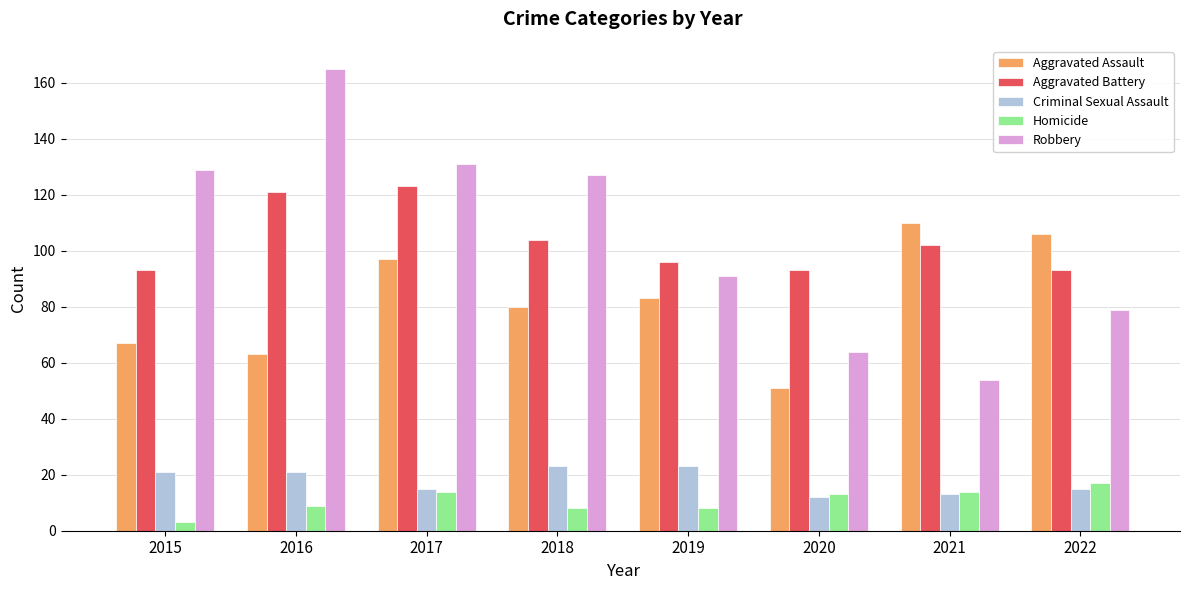

How many data points in Homicide are less than 13?

4